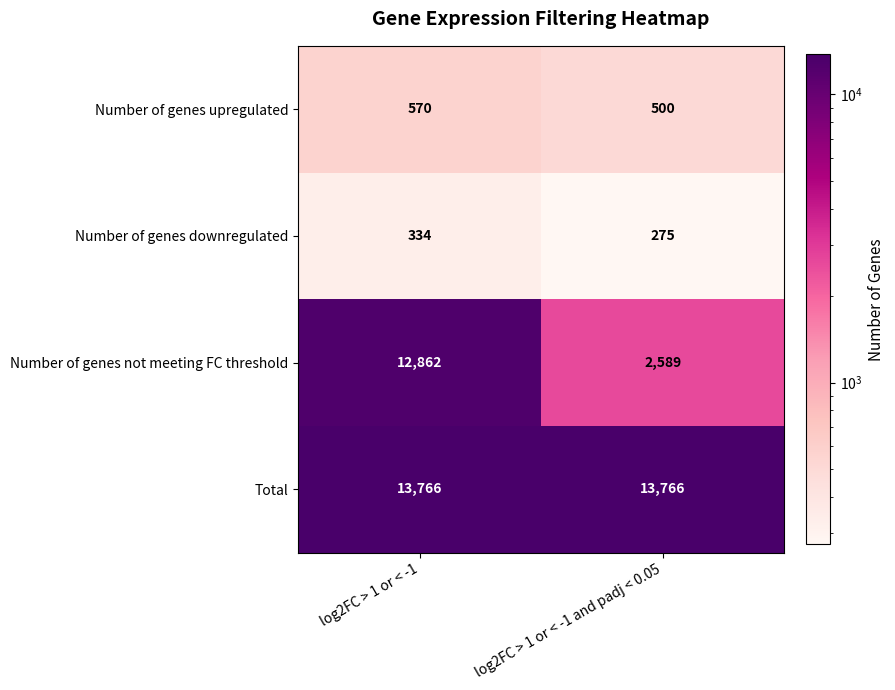

Reading left to right, transcribe all the data shown in this chart.

Number of genes upregulated: log2FC > 1 or < -1=570	log2FC > 1 or < -1 and padj < 0.05=500
Number of genes downregulated: log2FC > 1 or < -1=334	log2FC > 1 or < -1 and padj < 0.05=275
Number of genes not meeting FC threshold: log2FC > 1 or < -1=12862	log2FC > 1 or < -1 and padj < 0.05=2589
Total: log2FC > 1 or < -1=13766	log2FC > 1 or < -1 and padj < 0.05=13766